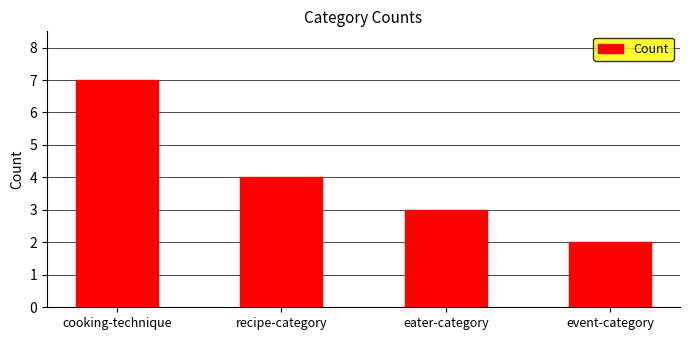

How many values are below 4?

2